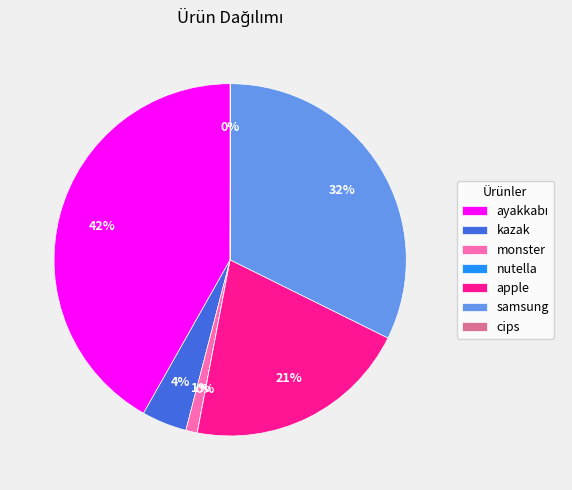

Is it true that apple is 21% of the pie?

True